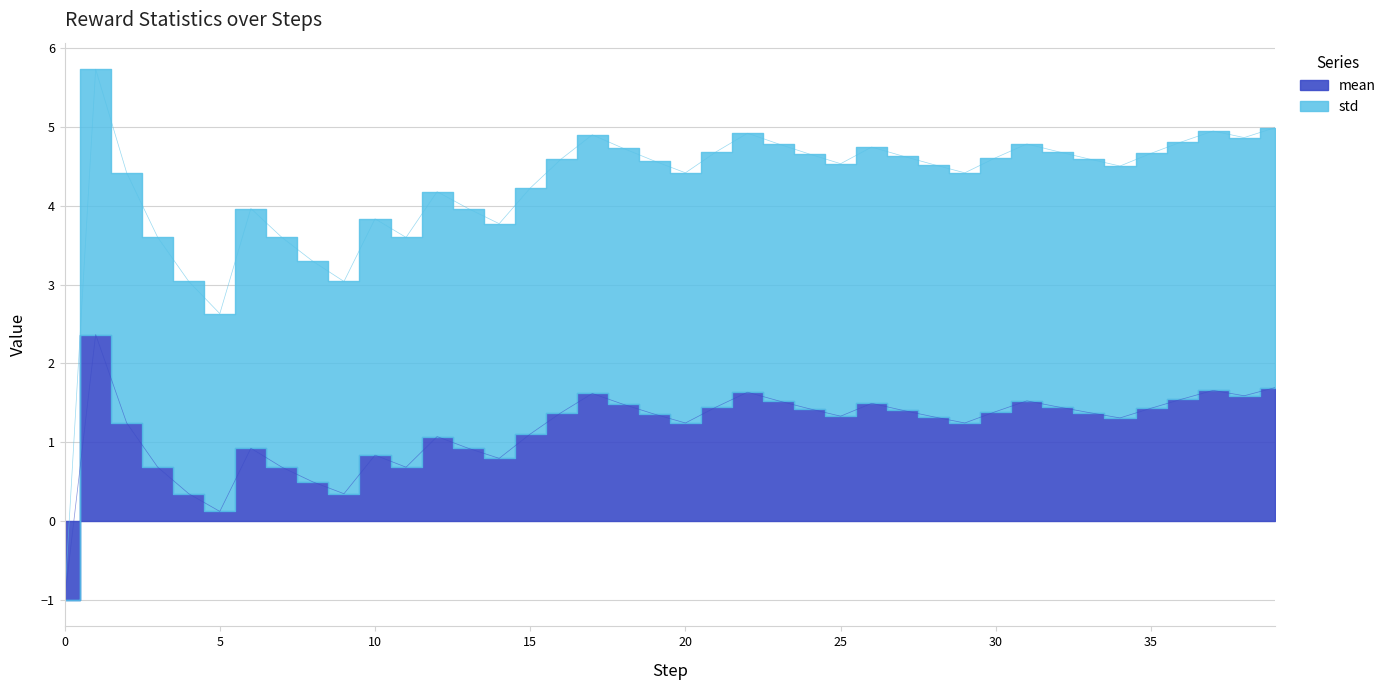

At which label does the data first exceed 1?

1